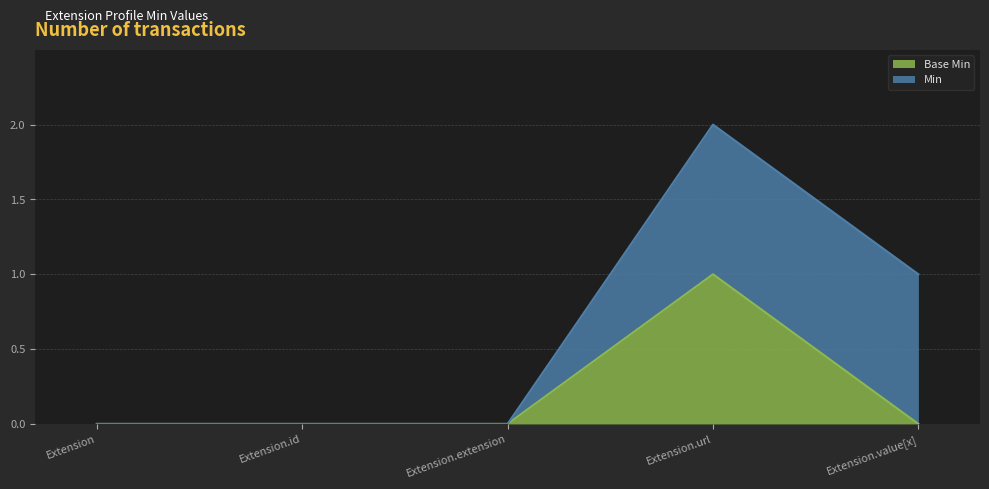

Reading right to left, extract all data points from this chart.

0	1	0	0	0